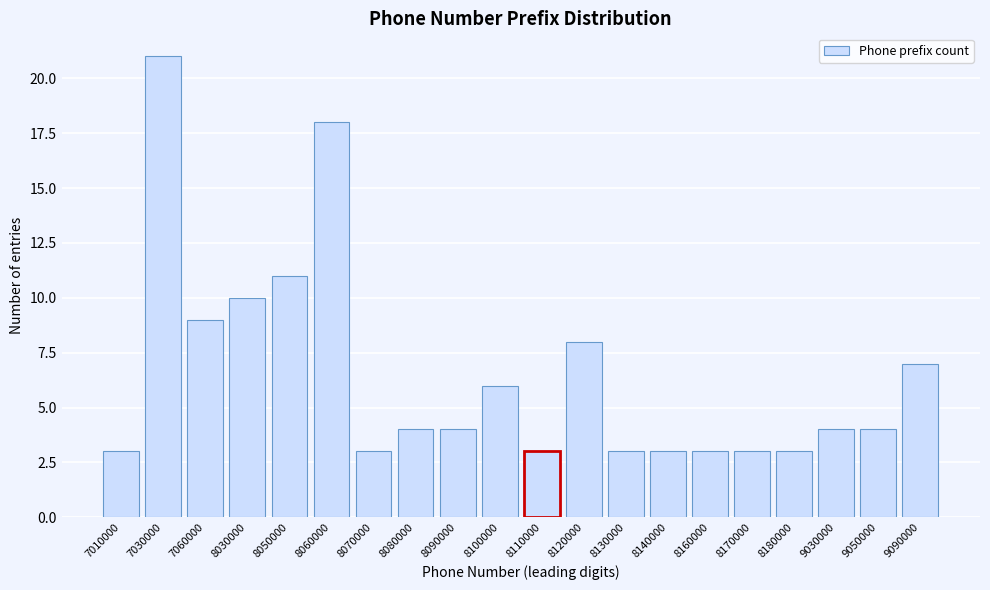

Reading left to right, extract all data points from this chart.

7010000=3	7030000=21	7060000=9	8030000=10	8050000=11	8060000=18	8070000=3	8080000=4	8090000=4	8100000=6	8110000=3	8120000=8	8130000=3	8140000=3	8160000=3	8170000=3	8180000=3	9030000=4	9050000=4	9090000=7